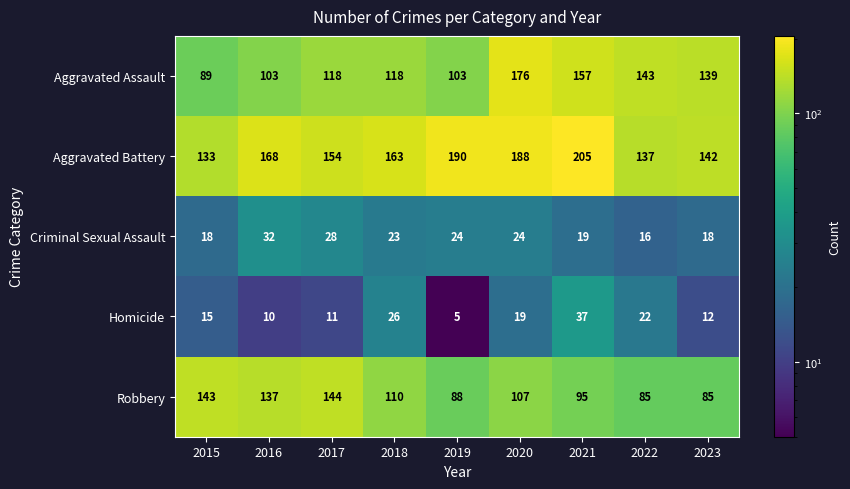

The value of Homicide at 2015 is 15. True or false?

True